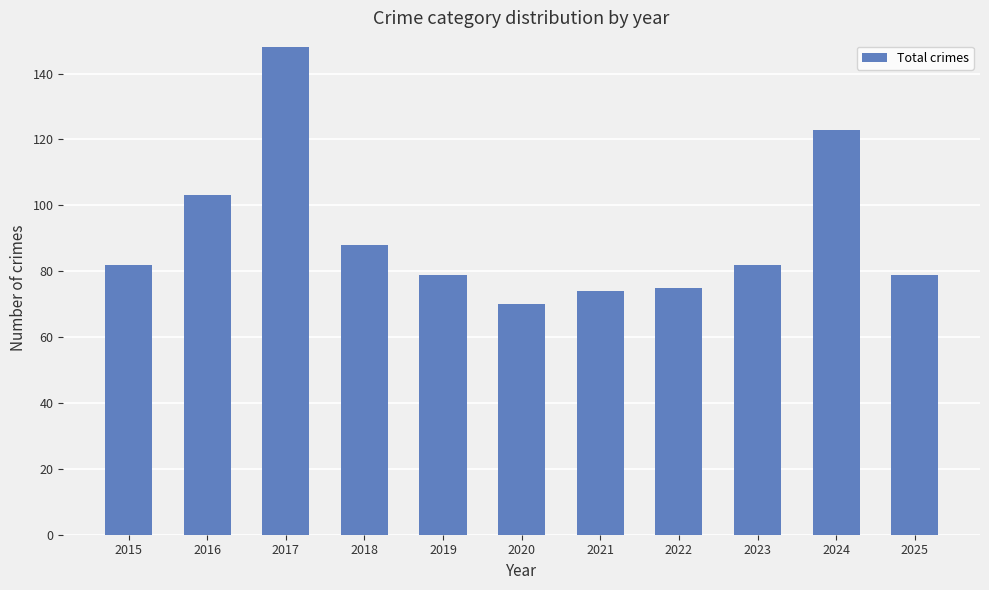

True or false: the data shows 93 at 2020.

False